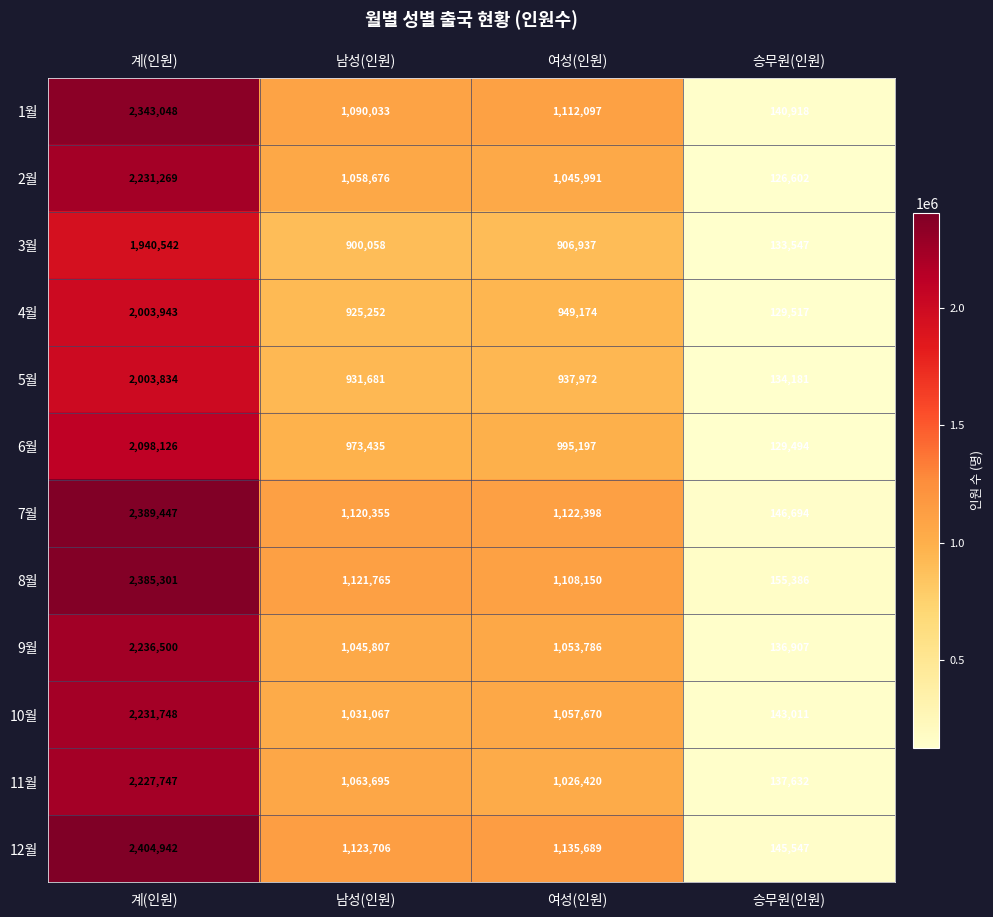

What is the difference between the second highest and second lowest values in the 3월 series?

6879